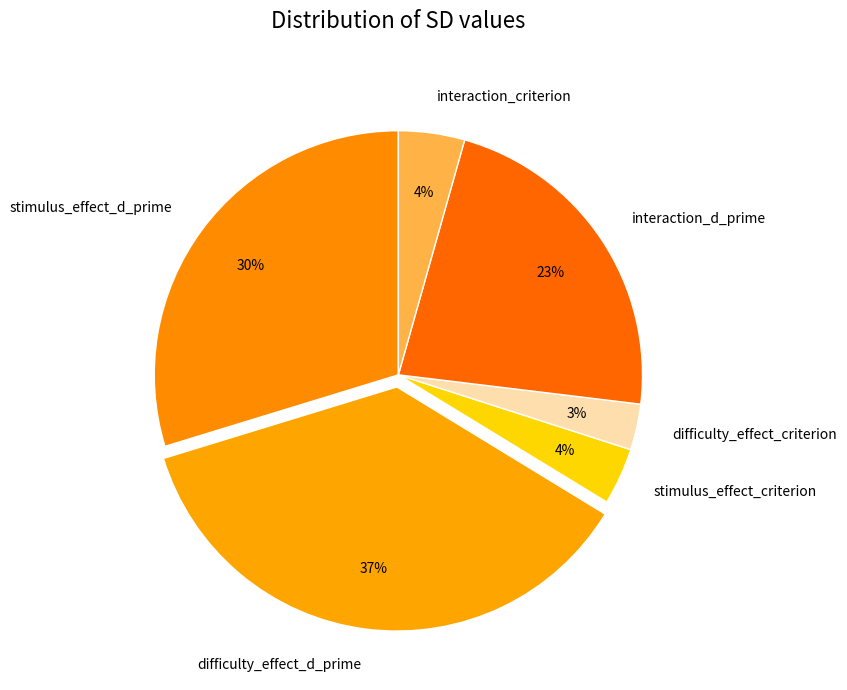

Which category has the biggest portion of the pie?

difficulty_effect_d_prime